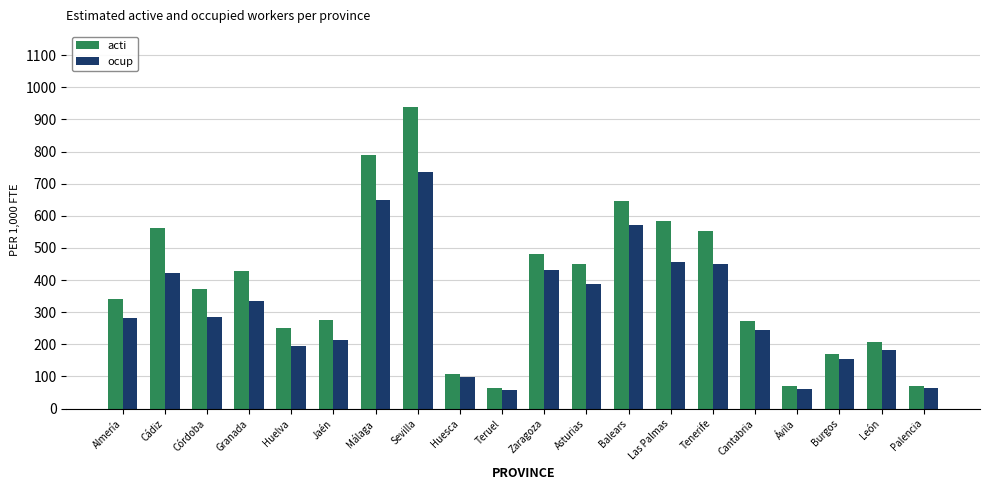

What is the spread (max minus min) of values at Sevilla?

202.1